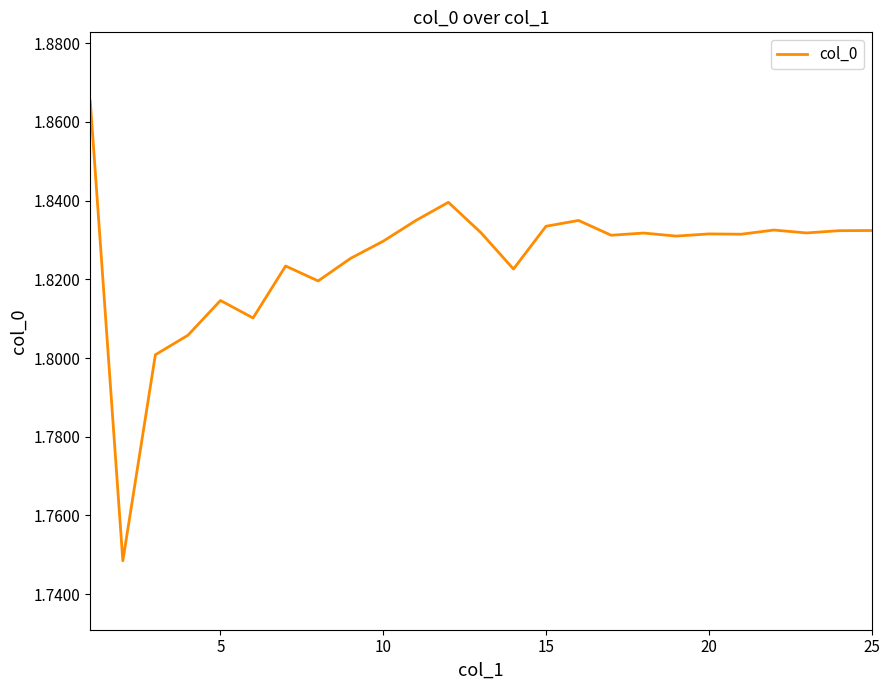

What is the sum of all values?

45.6